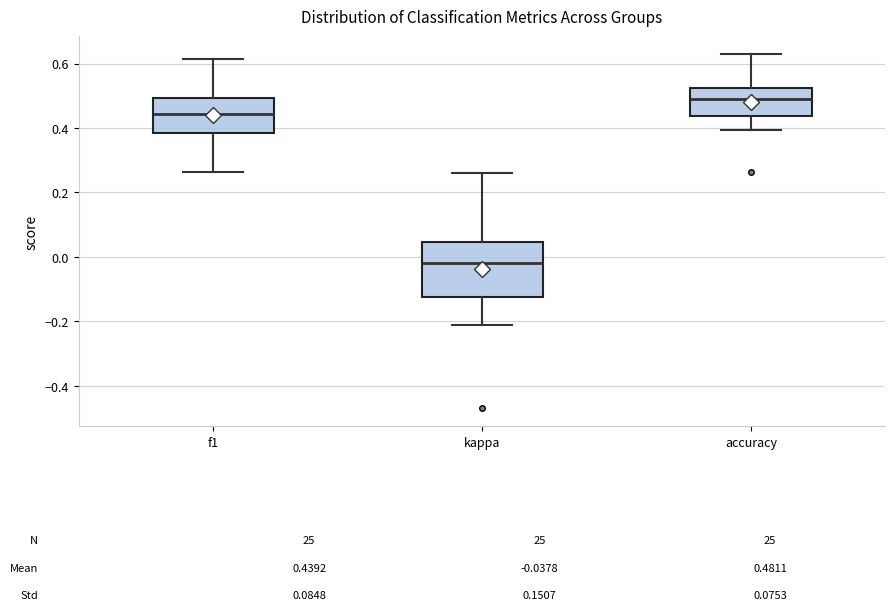

Which box is the tallest, from its lower edge to its upper edge?

kappa